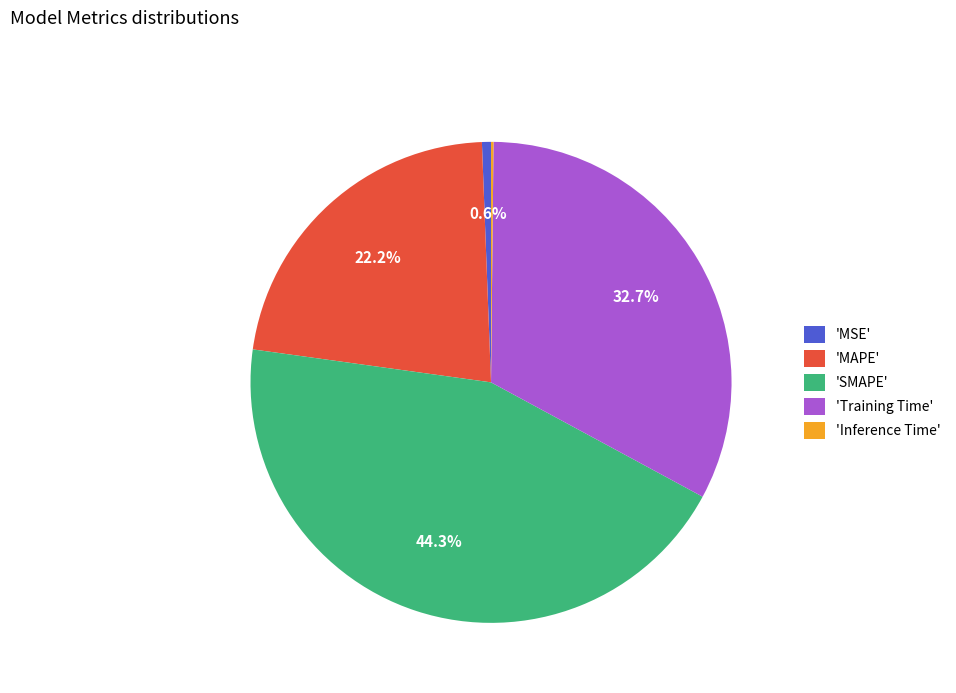

Which category has the biggest portion of the pie?

'SMAPE'